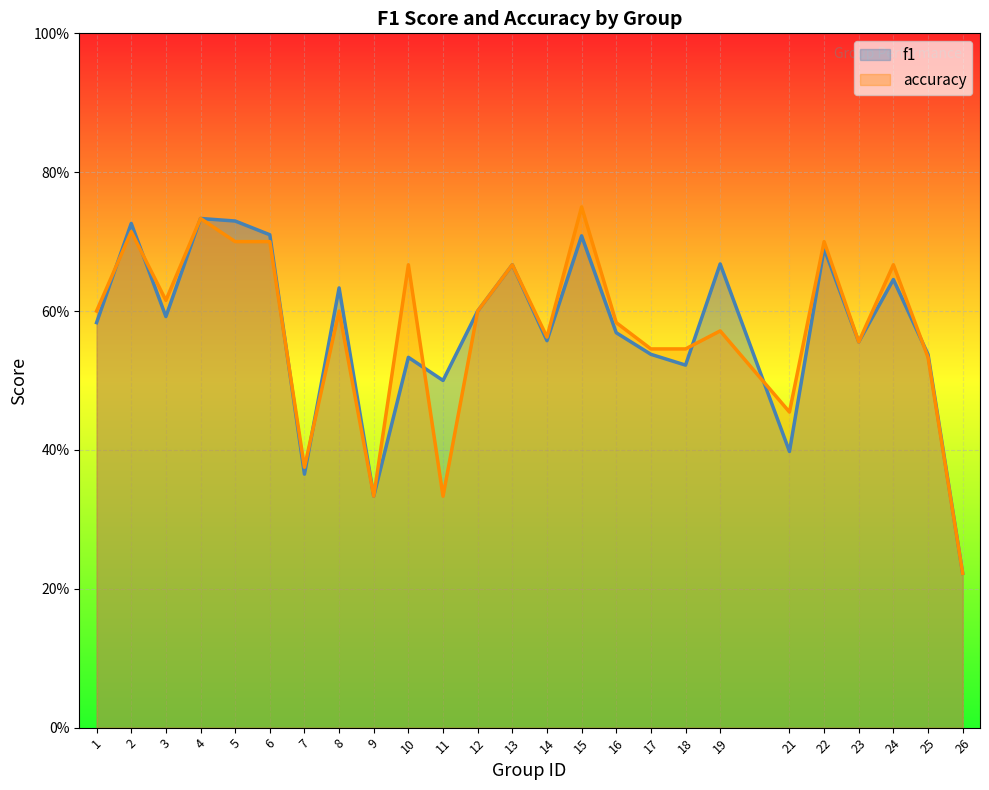

Reading right to left, extract all data points from this chart.

f1: 0.2	0.5	0.6	0.6	0.7	0.4	0.7	0.5	0.5	0.6	0.7	0.6	0.7	0.6	0.5	0.5	0.3	0.6	0.4	0.7	0.7	0.7	0.6	0.7	0.6
accuracy: 0.2	0.5	0.7	0.6	0.7	0.5	0.6	0.5	0.5	0.6	0.8	0.6	0.7	0.6	0.3	0.7	0.3	0.6	0.4	0.7	0.7	0.7	0.6	0.7	0.6